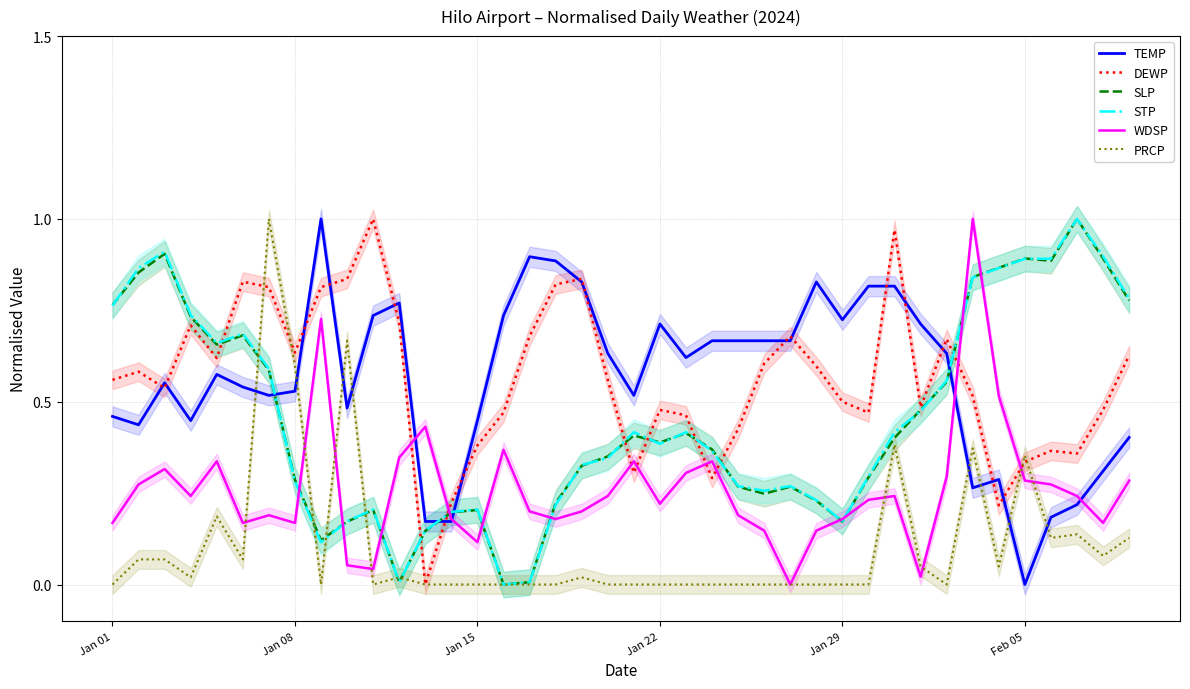

How many intersections are there between PRCP and STP?

6